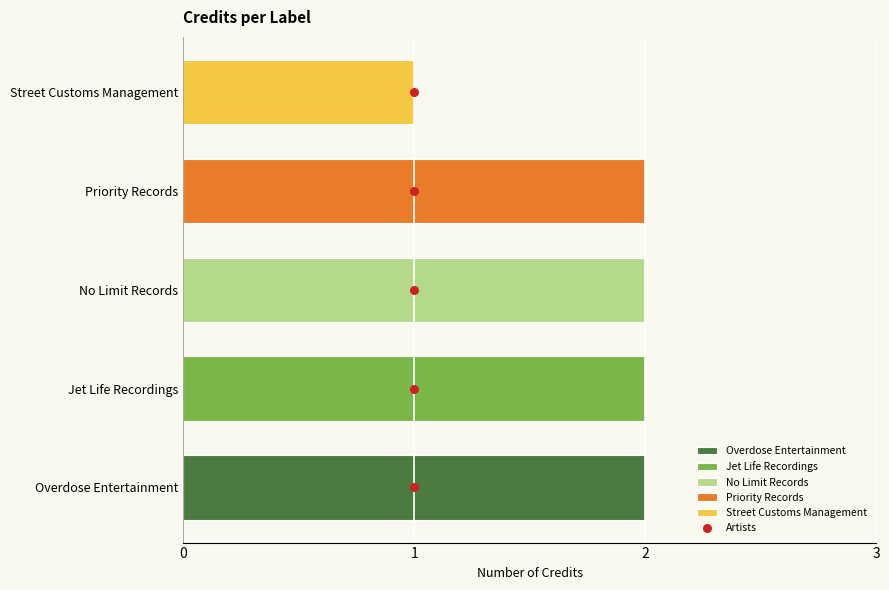

What is the change in value from 2 to 3?

+1